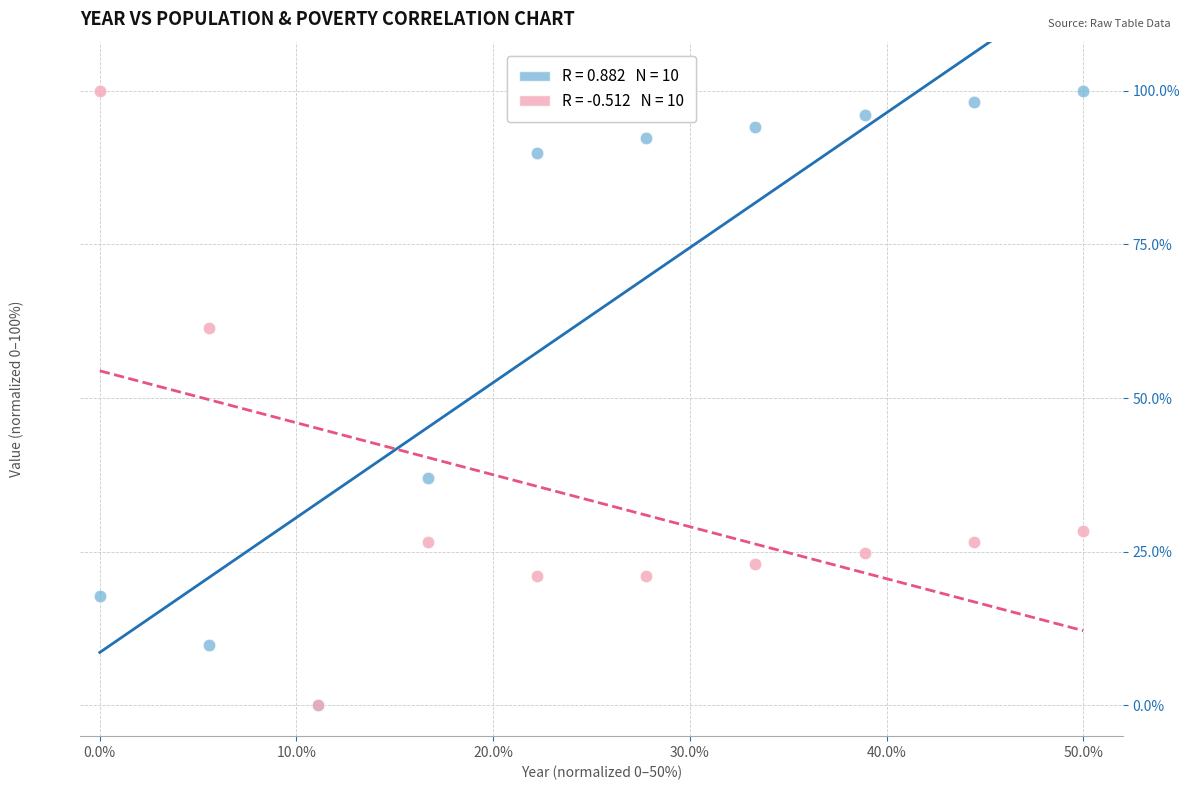

Across all series, what Y value is closest to 50?

61.5